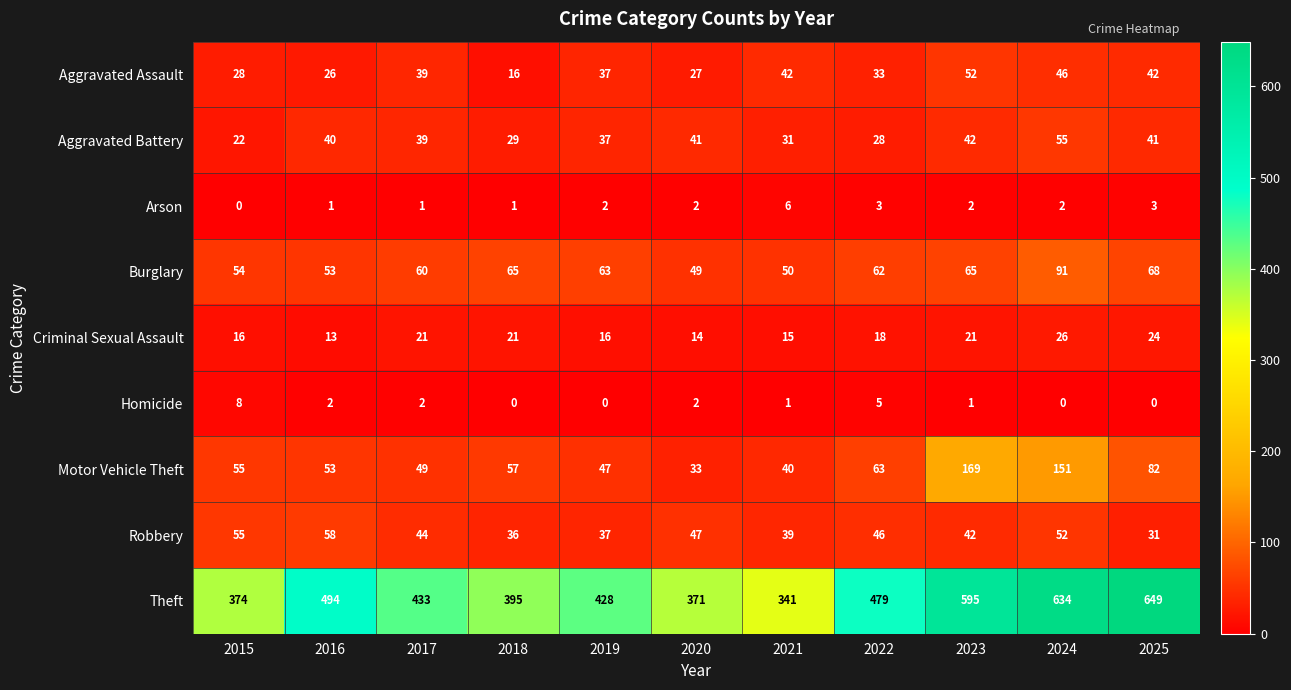

Rank the series at 2022 from lowest to highest value.

Arson, Homicide, Criminal Sexual Assault, Aggravated Battery, Aggravated Assault, Robbery, Burglary, Motor Vehicle Theft, Theft